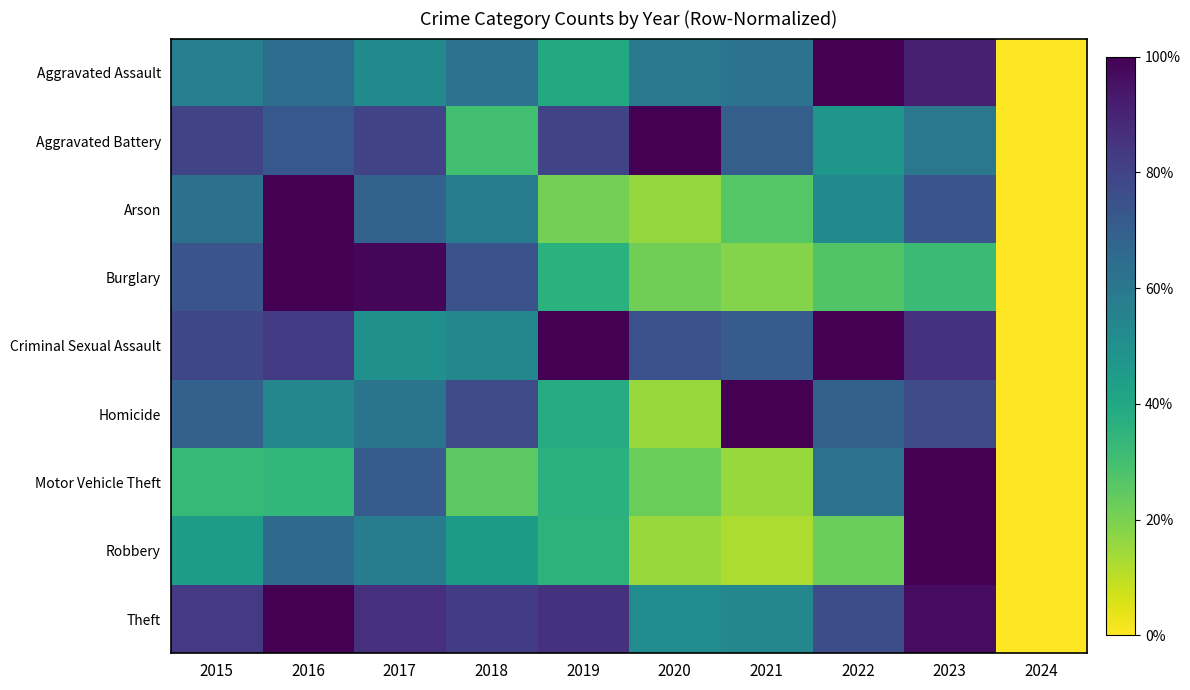

Reading left to right, list all the values displayed in this chart.

Aggravated Assault: 2015=0.6	2016=0.6	2017=0.5	2018=0.6	2019=0.4	2020=0.6	2021=0.6	2022=1.0	2023=0.9	2024=0.0
Aggravated Battery: 2015=0.8	2016=0.7	2017=0.8	2018=0.3	2019=0.8	2020=1.0	2021=0.7	2022=0.5	2023=0.6	2024=0.0
Arson: 2015=0.6	2016=1.0	2017=0.7	2018=0.6	2019=0.2	2020=0.2	2021=0.3	2022=0.5	2023=0.7	2024=0.0
Burglary: 2015=0.7	2016=1.0	2017=1.0	2018=0.7	2019=0.4	2020=0.2	2021=0.2	2022=0.3	2023=0.3	2024=0.0
Criminal Sexual Assault: 2015=0.8	2016=0.8	2017=0.5	2018=0.5	2019=1.0	2020=0.7	2021=0.7	2022=1.0	2023=0.9	2024=0.0
Homicide: 2015=0.7	2016=0.5	2017=0.6	2018=0.8	2019=0.4	2020=0.2	2021=1.0	2022=0.7	2023=0.8	2024=0.0
Motor Vehicle Theft: 2015=0.3	2016=0.3	2017=0.7	2018=0.3	2019=0.4	2020=0.2	2021=0.2	2022=0.6	2023=1.0	2024=0.0
Robbery: 2015=0.5	2016=0.7	2017=0.6	2018=0.5	2019=0.4	2020=0.2	2021=0.1	2022=0.2	2023=1.0	2024=0.0
Theft: 2015=0.8	2016=1.0	2017=0.9	2018=0.8	2019=0.9	2020=0.5	2021=0.5	2022=0.8	2023=1.0	2024=0.0